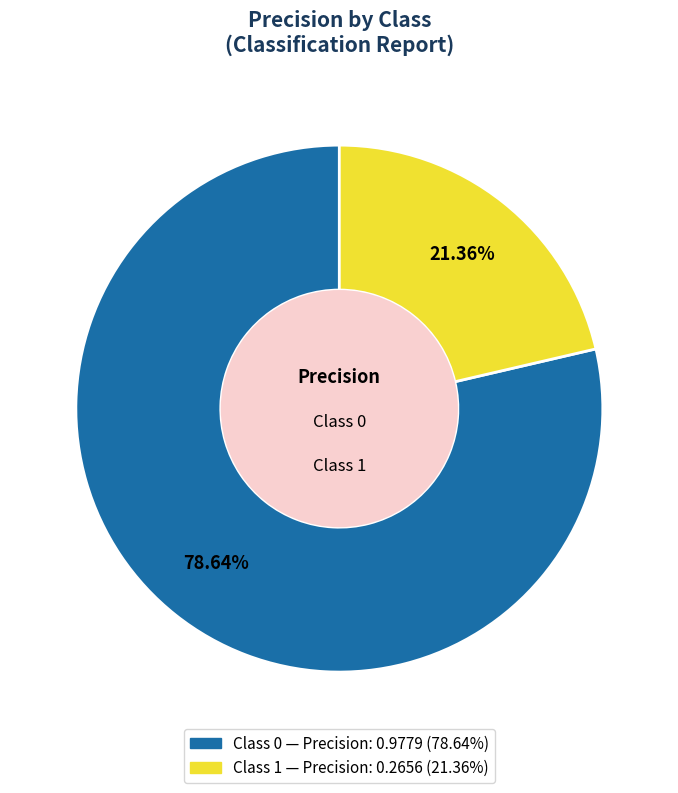

To the nearest percent, what is the difference between the largest and smallest slice percentages?

57%